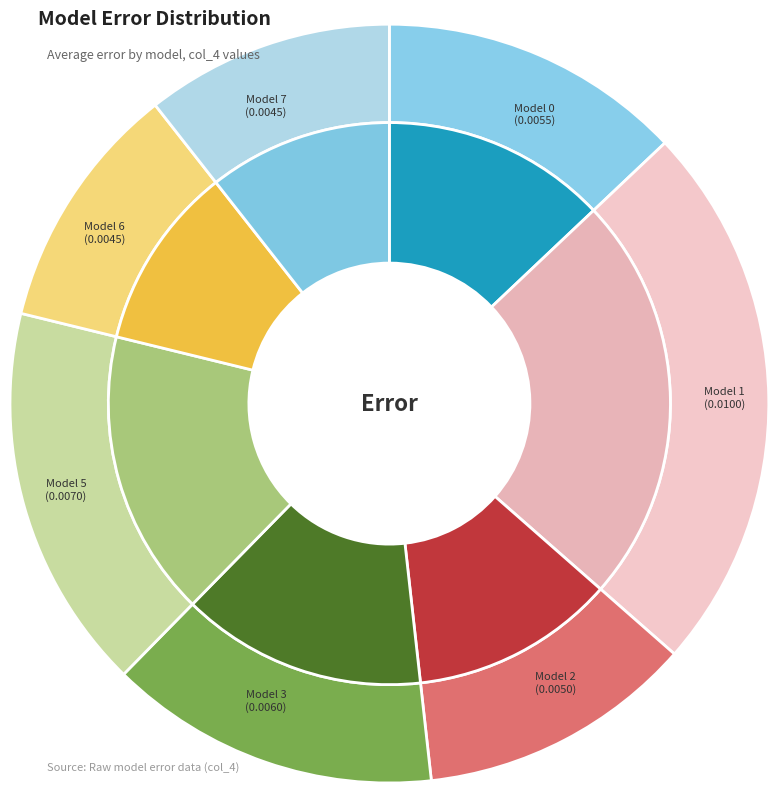

Does any single category account for the majority?

No